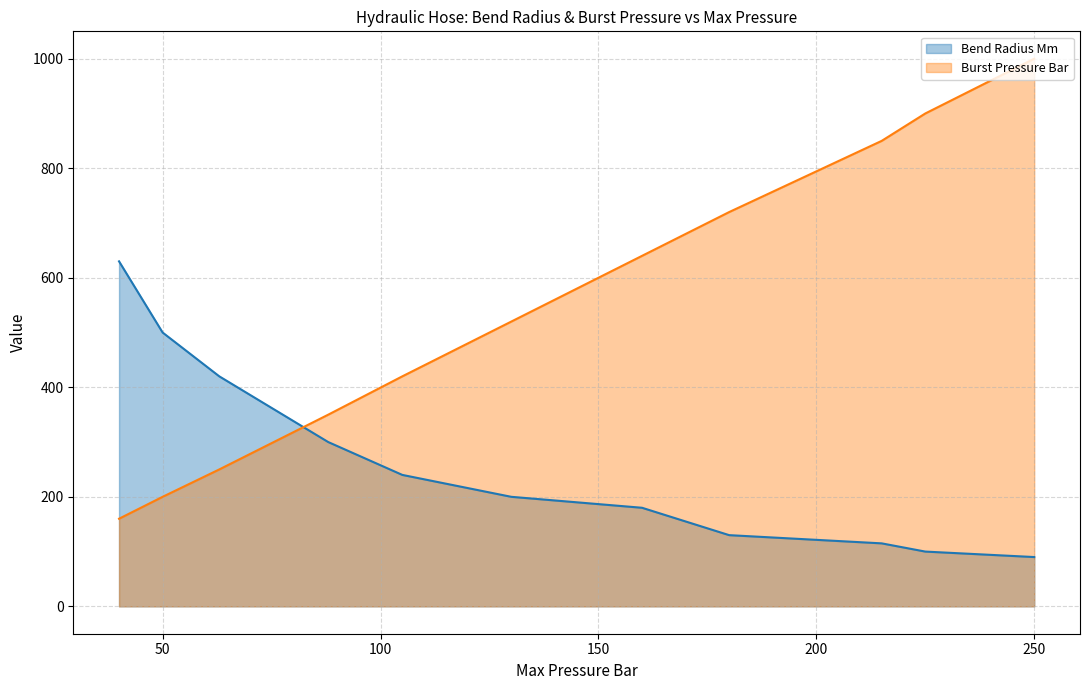

True or false: Burst Pressure Bar and Bend Radius Mm cross at least once.

True